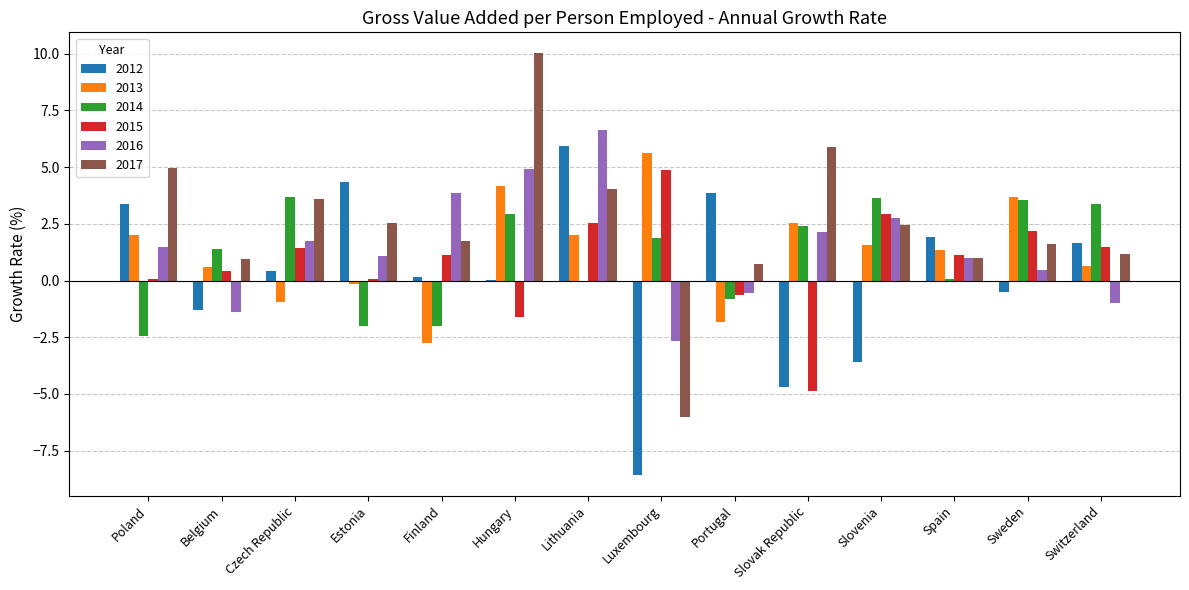

The 2015 series shows 0.5 at Czech Republic. True or false?

False